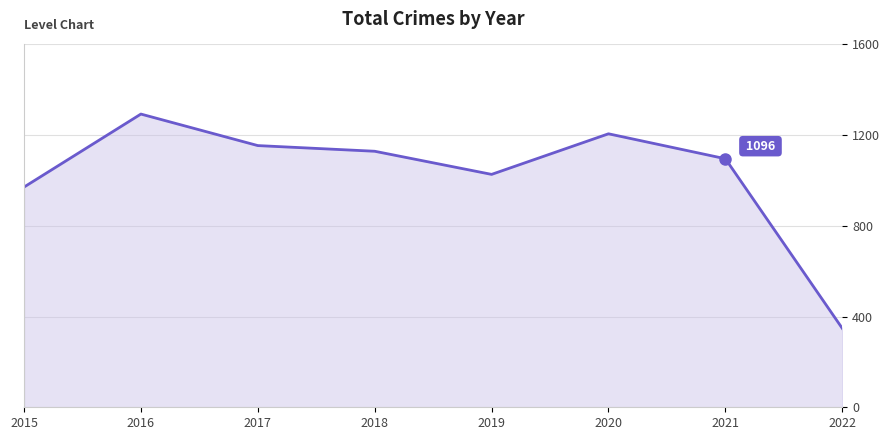

Count the number of data series in this chart.

1